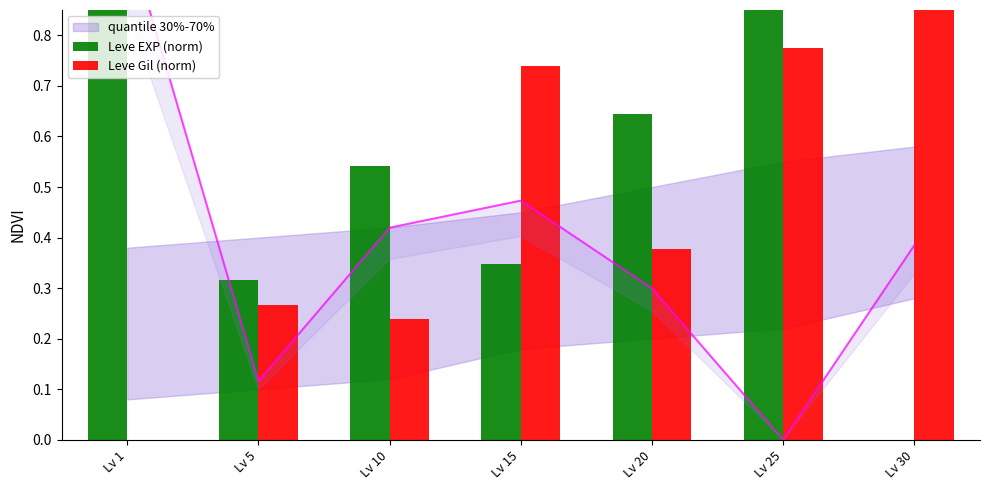

What is the value of the Leve EXP (norm) bar at the 5th from the left?

0.6